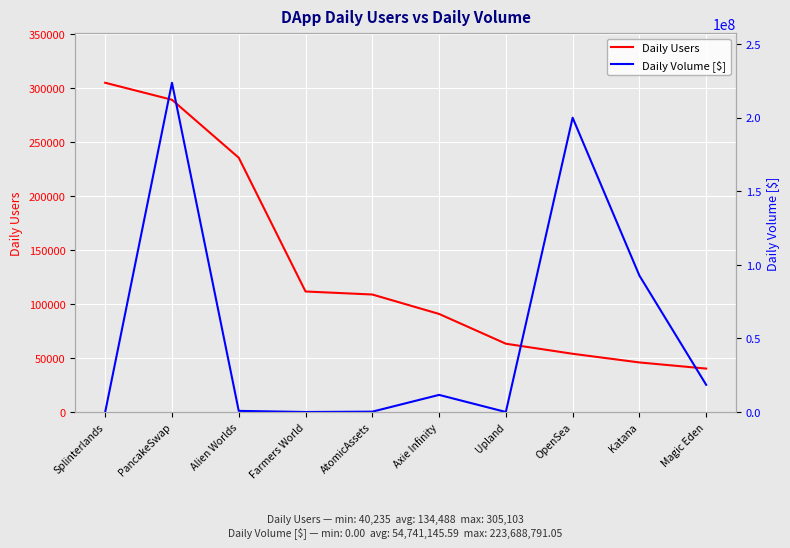

What position from the right is Upland?

4